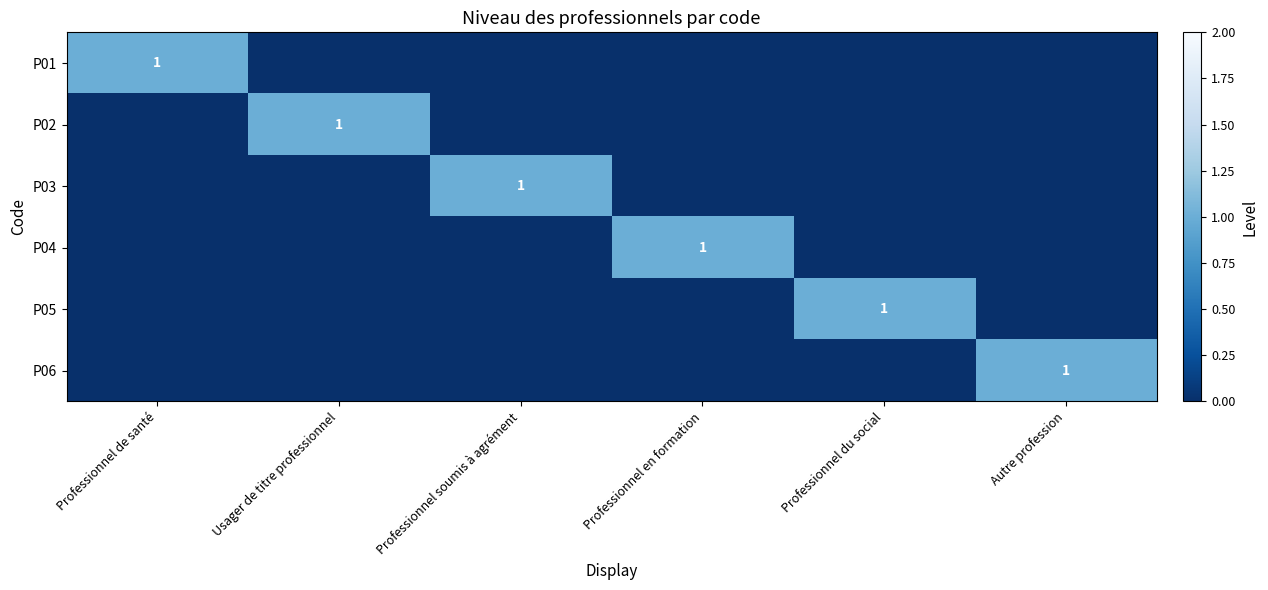

The P02 series shows 1 at Usager de titre professionnel. True or false?

True